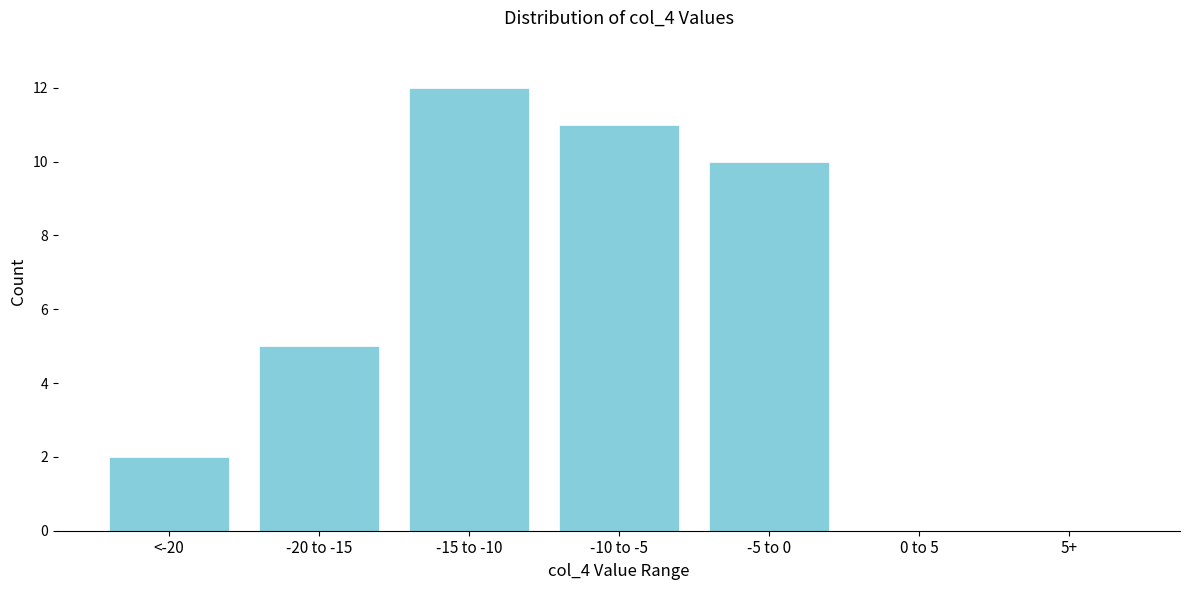

Reading left to right, what are all the values shown in this chart?

<-20=2	-20 to -15=5	-15 to -10=12	-10 to -5=11	-5 to 0=10	0 to 5=0	5+=0